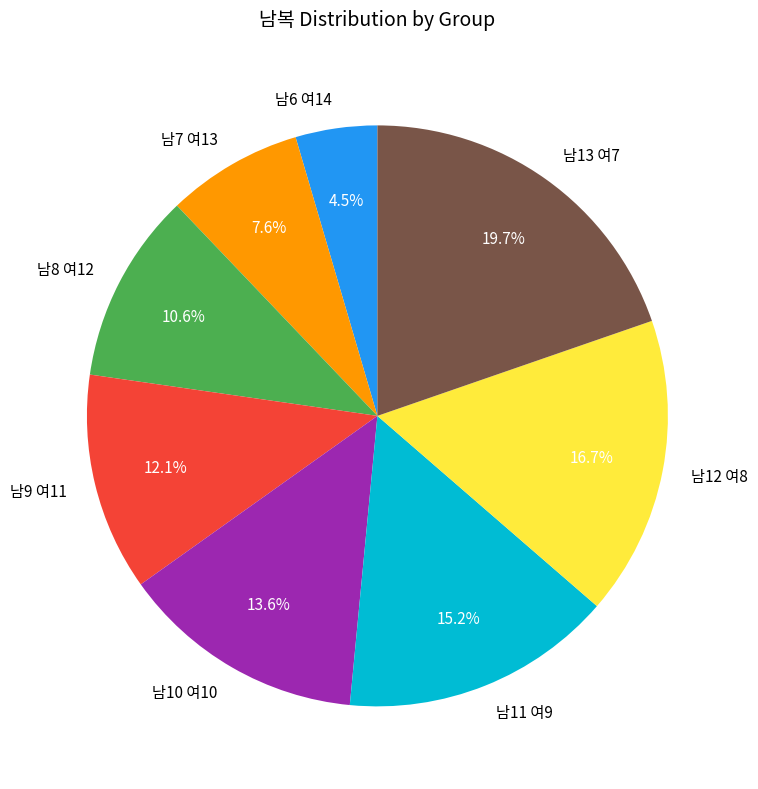

What is the ratio of the value at 남6 여14 to the value at 남13 여7?

0.2